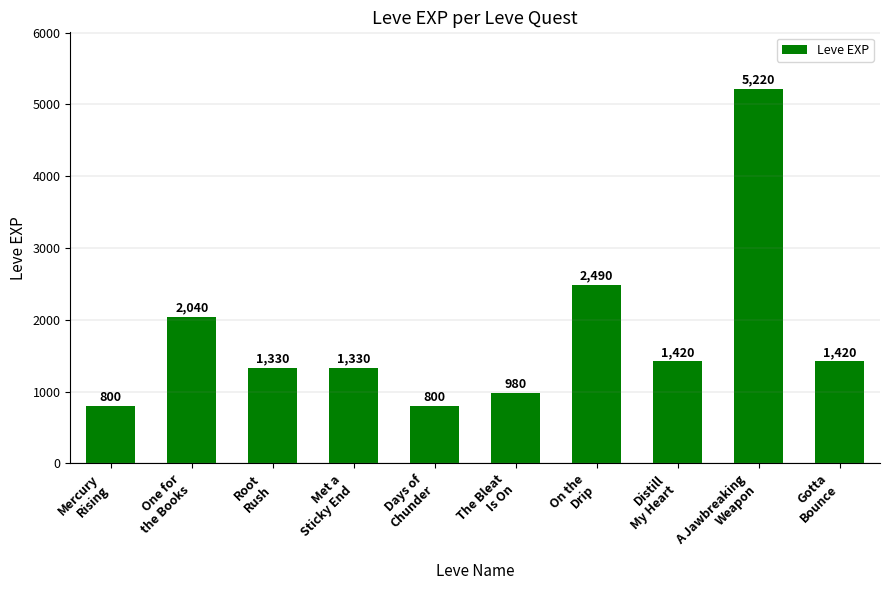

What is the greatest value displayed?

5220